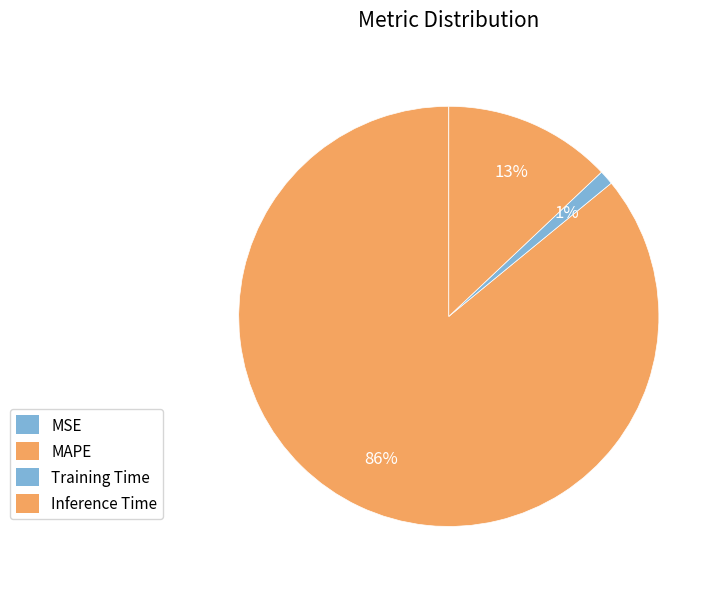

Is there any slice that represents more than half of the pie?

Yes